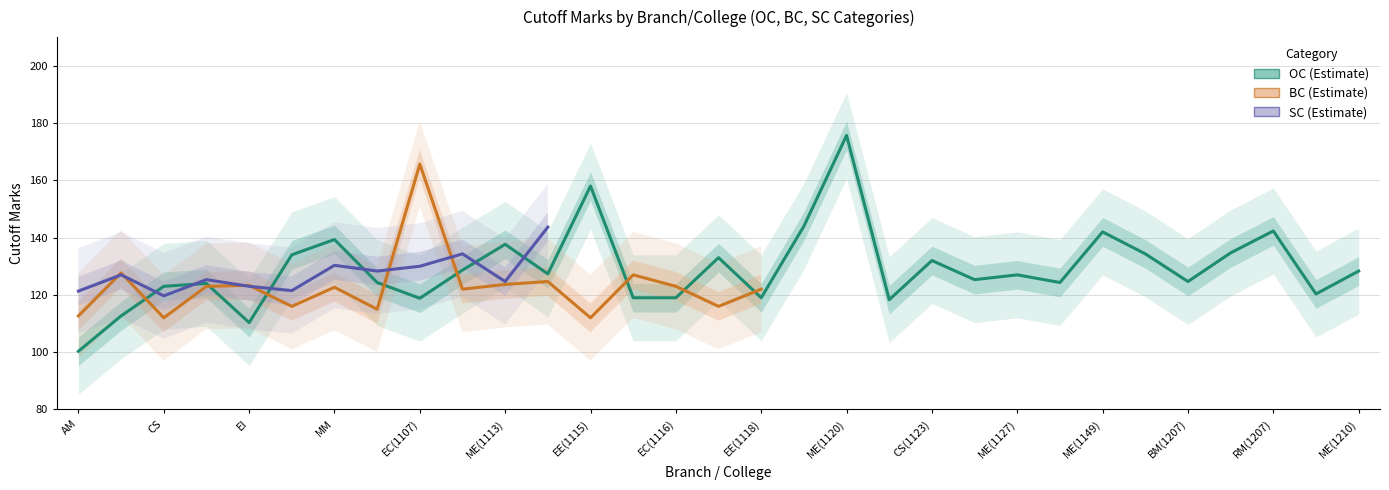

After their last crossing, which series has the higher values: BC or SC?

SC